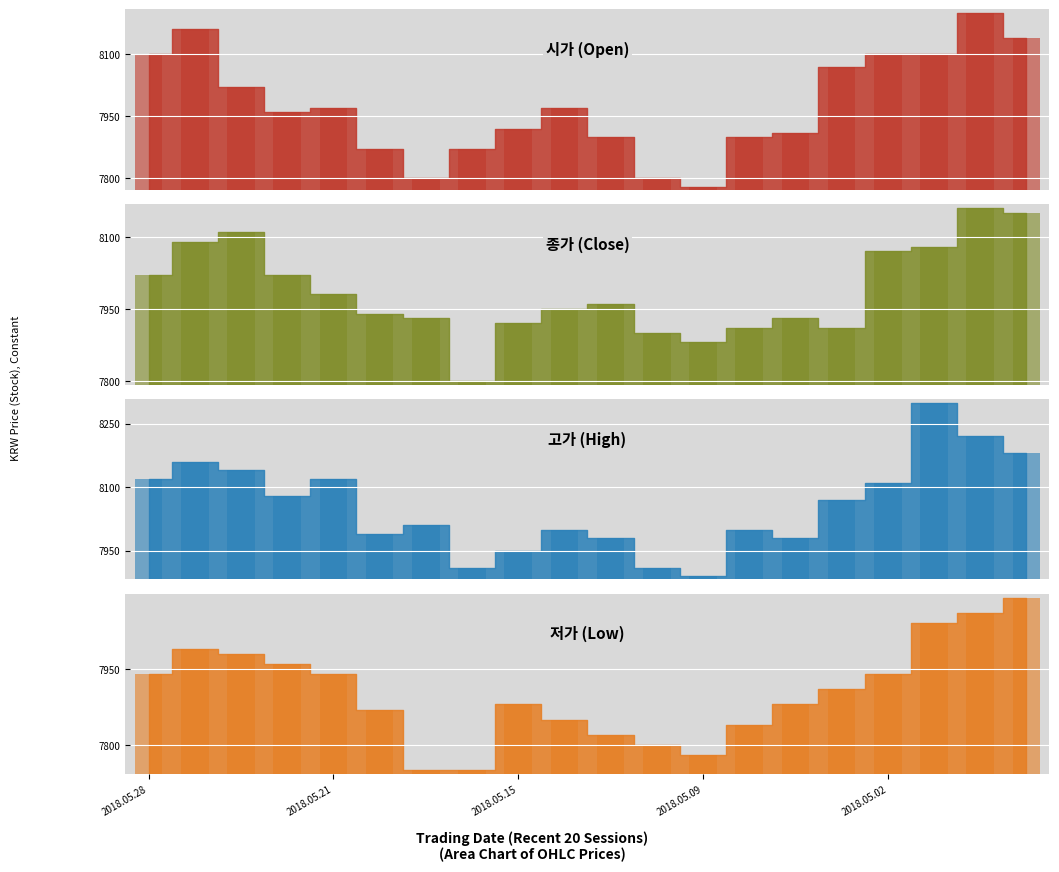

At how many categories does at least one series exceed 8057?

10